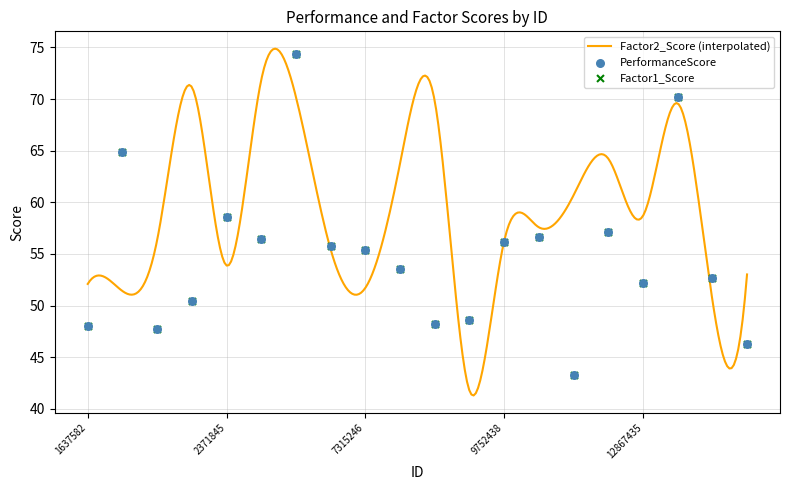

Which series has the largest total across all categories?

PerformanceScore